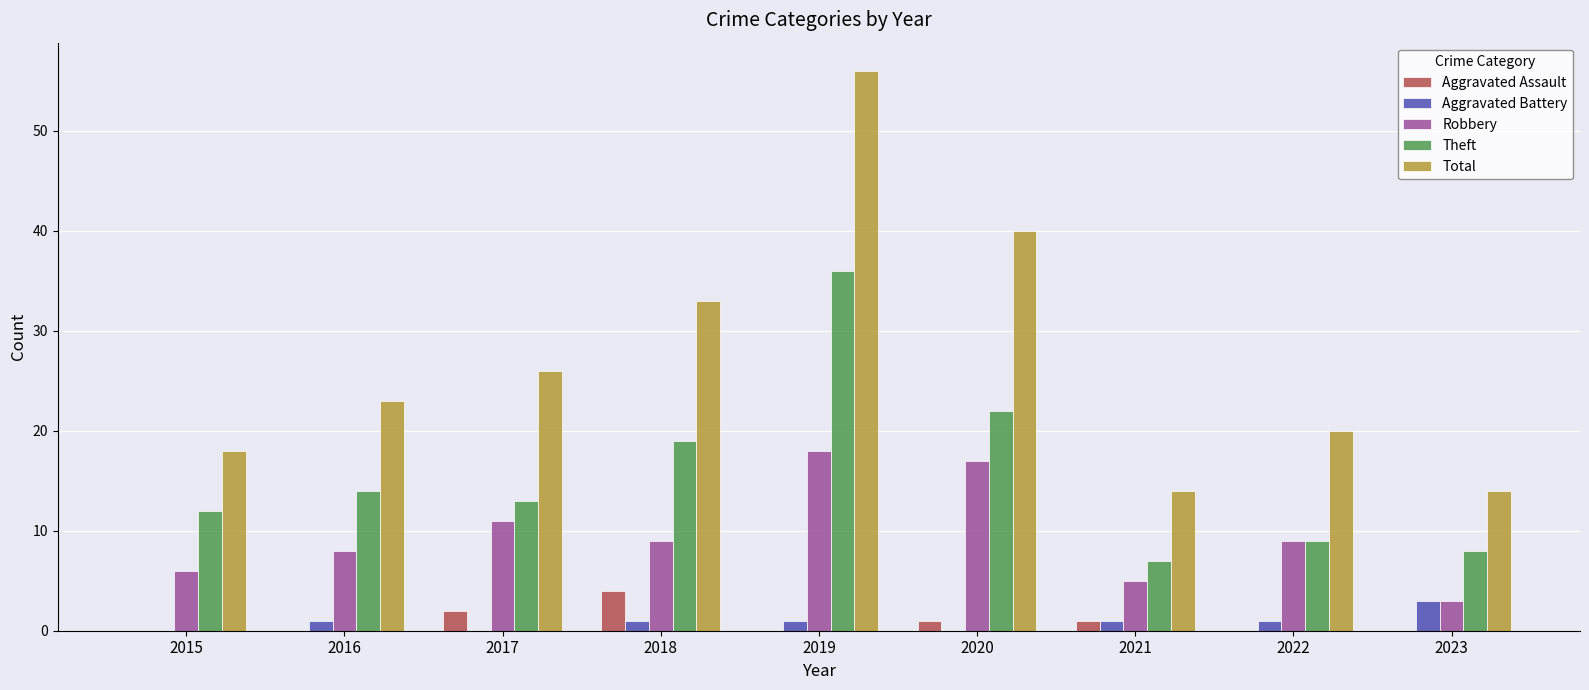

What is the approximate value of Theft at 2016, to the nearest 10?

10